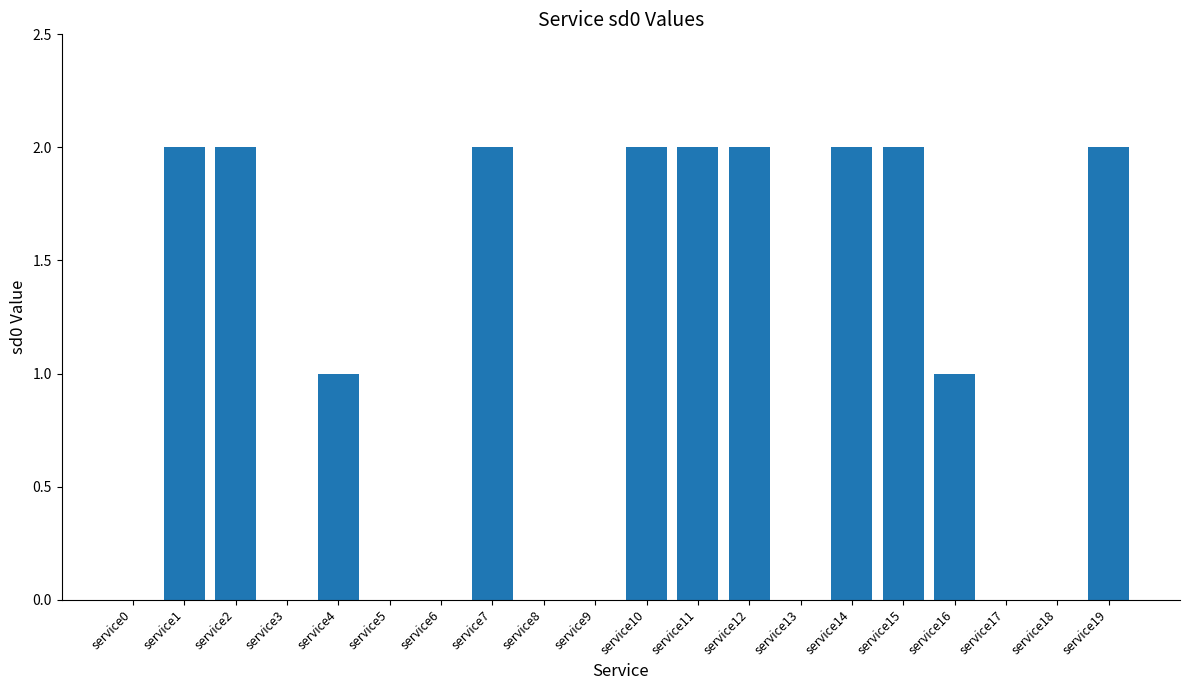

Where does the data first go above 1?

service1